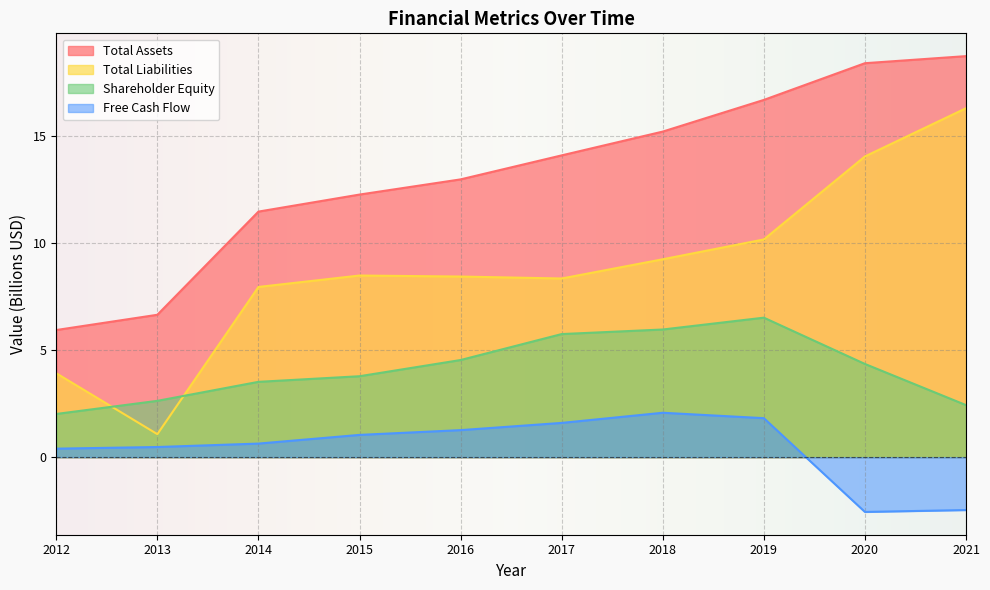

At which label does Free Cash Flow first exceed 1?

2015